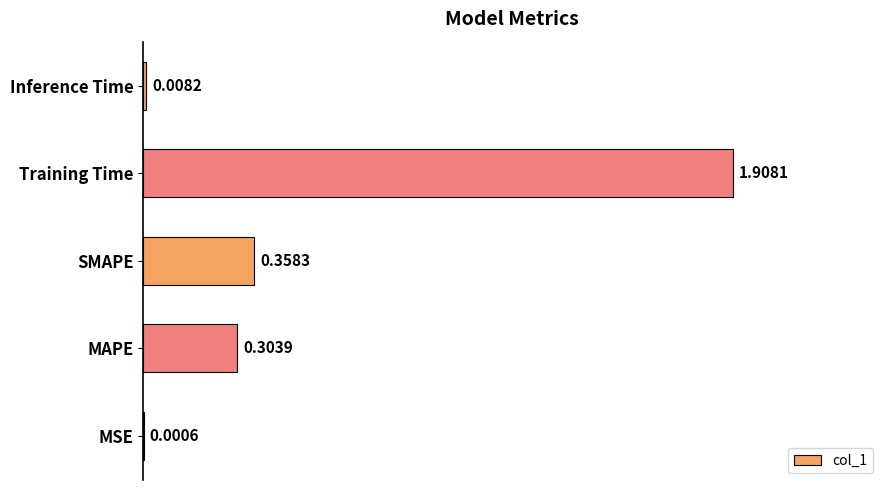

What is the change in value from MSE to Training Time?

+1.9